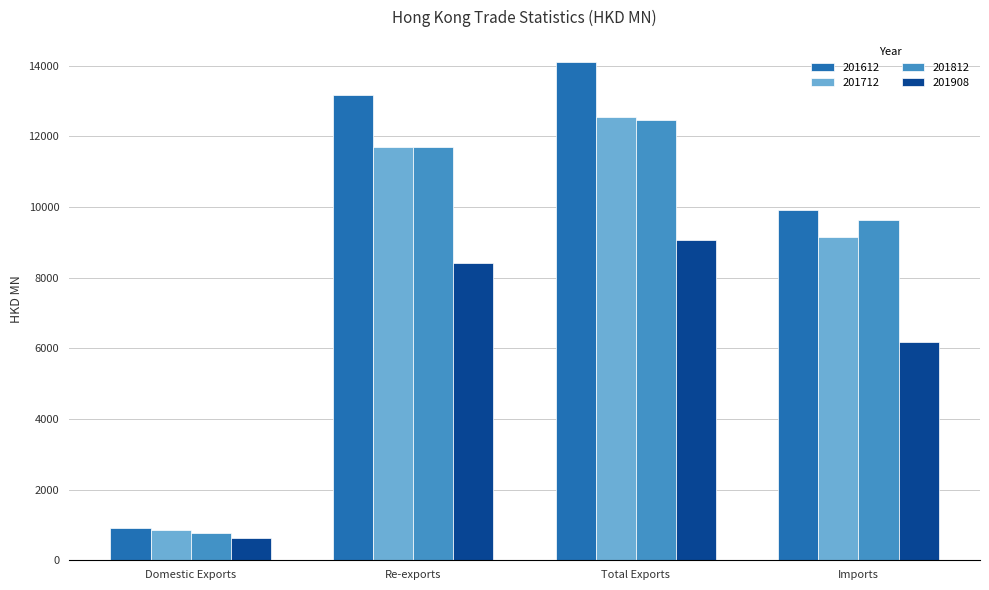

What is the sum of all 201908 values?

24298.7